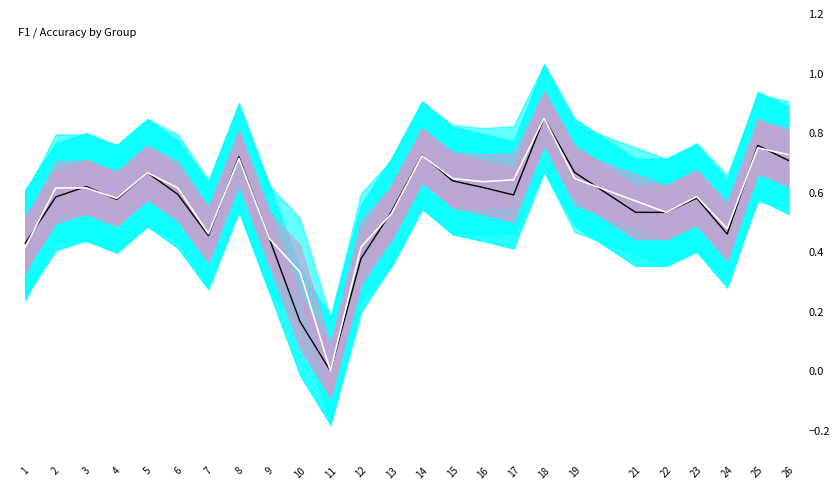

Which has a higher value, 18 or 19?

18